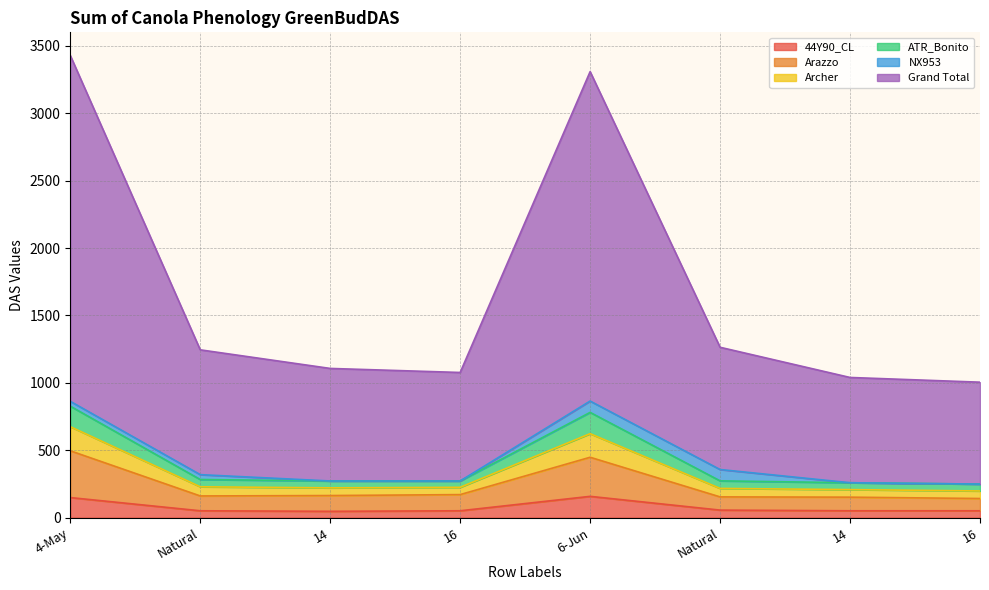

Does the chart have visible grid lines?

Yes